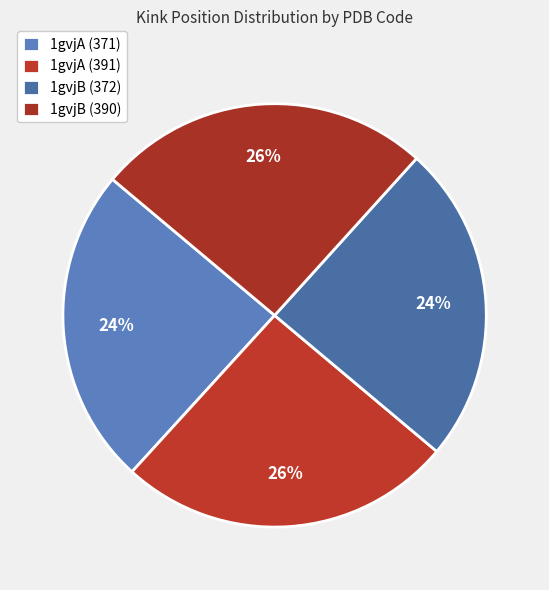

Does 1gvjA (371) account for over 50% of the chart?

No